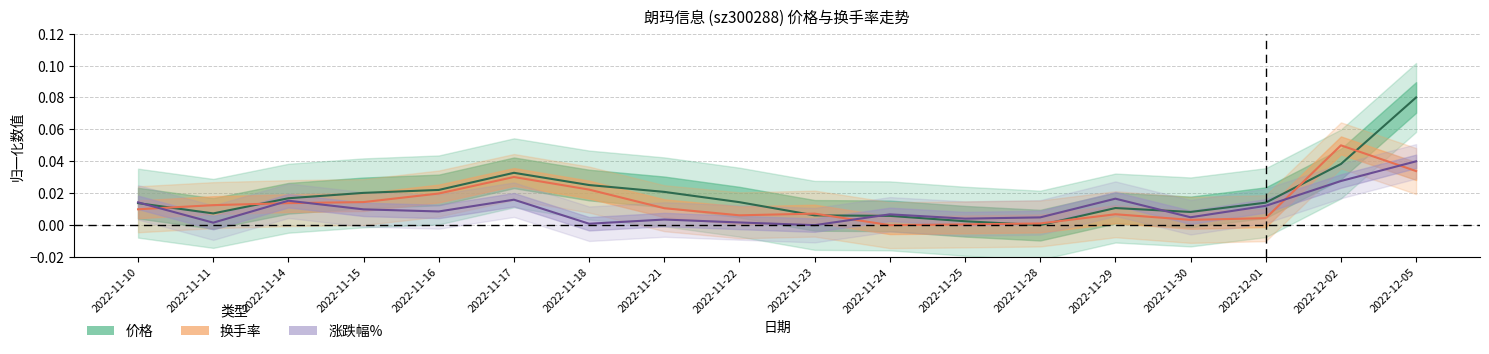

Which series has the largest total across all categories?

价格